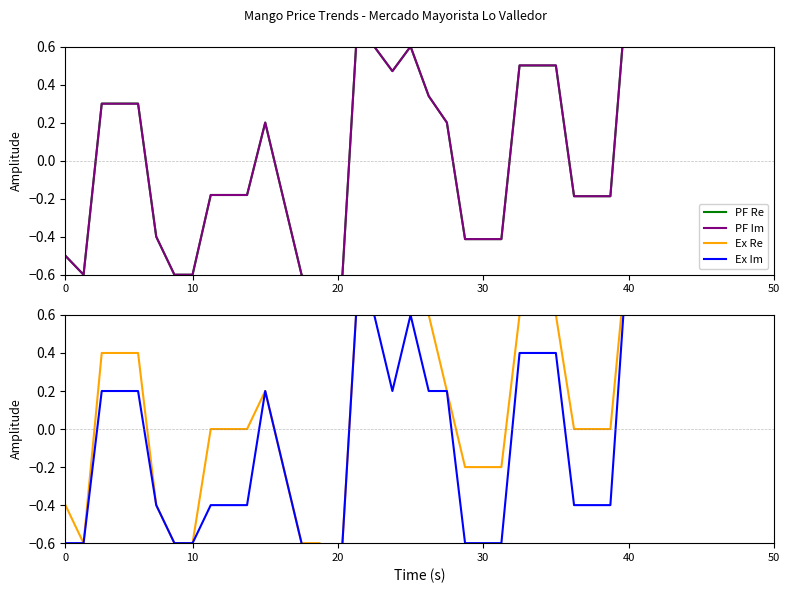

What is the difference between the maximum and minimum values in the Ex Re series?

2.0